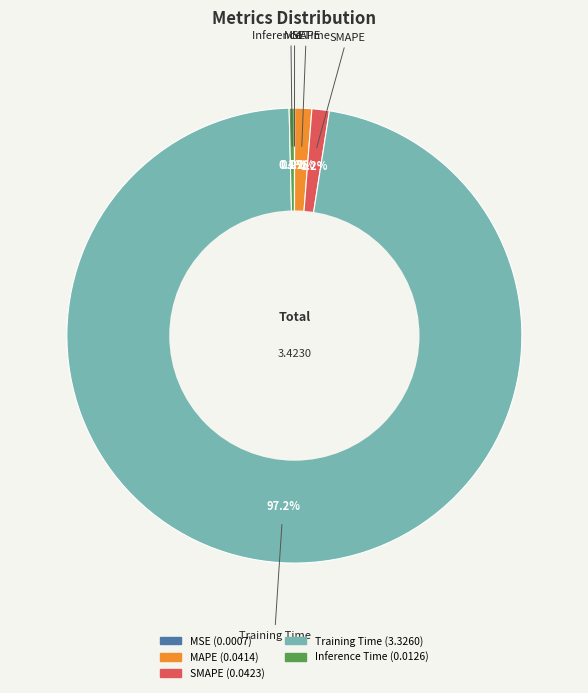

Do MAPE and Training Time together represent more than half of the pie?

Yes